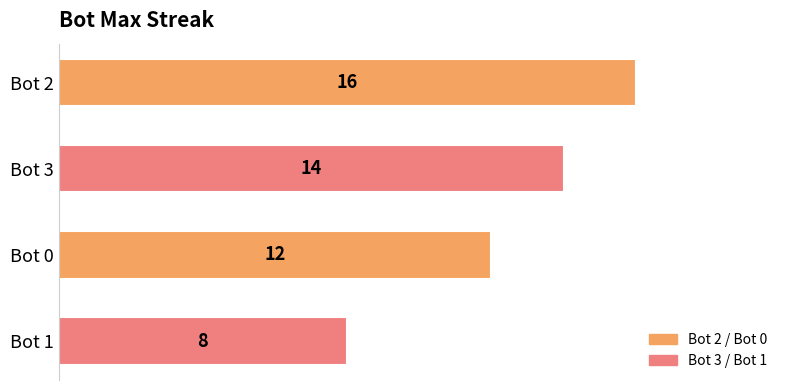

How many distinct data groups are displayed?

1